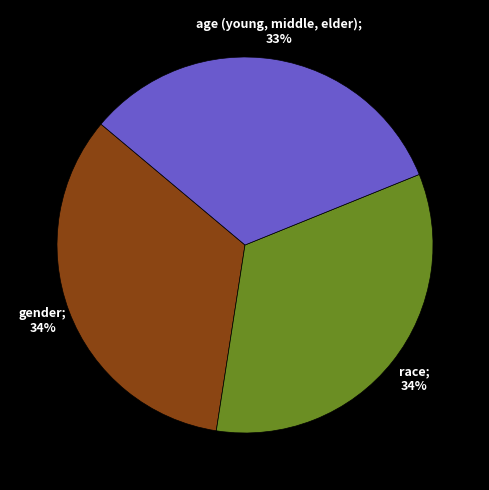

To the nearest percent, what is the difference between the largest and smallest slice percentages?

1%